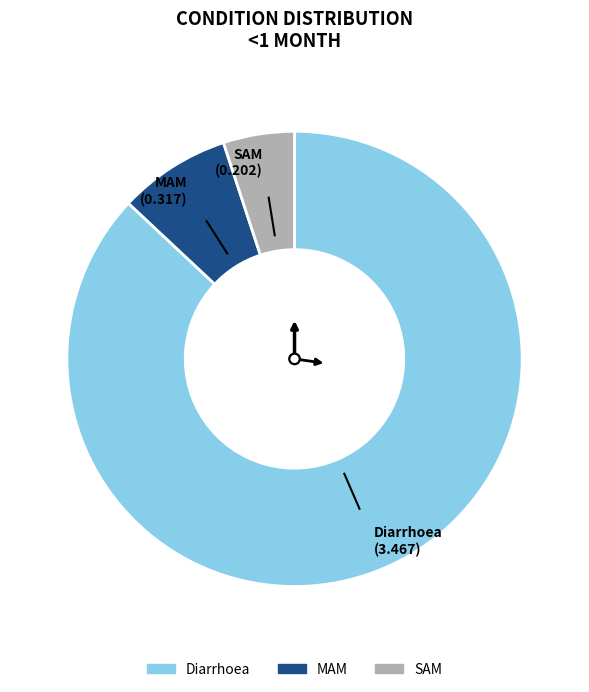

Which category accounts for the majority?

Diarrhoea